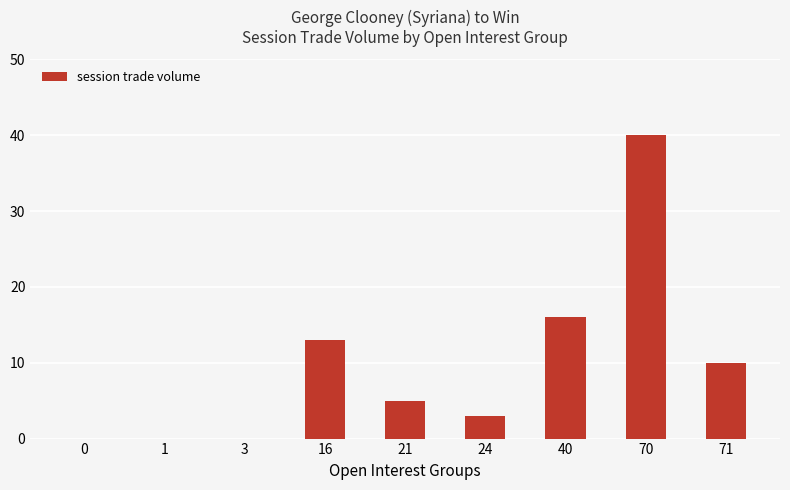

What is the change in value from 0 to 71?

+10